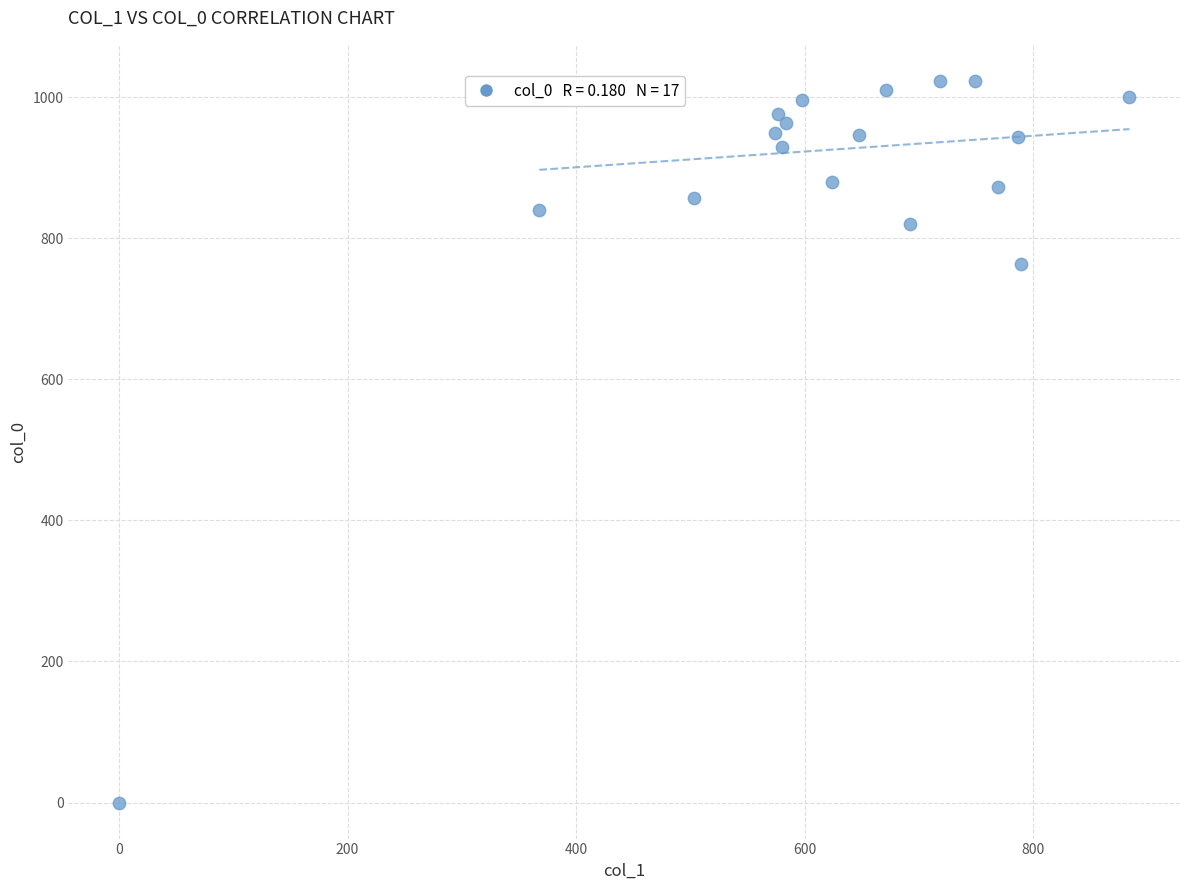

What Y value in the scatter plot is closest to 511?

763.3